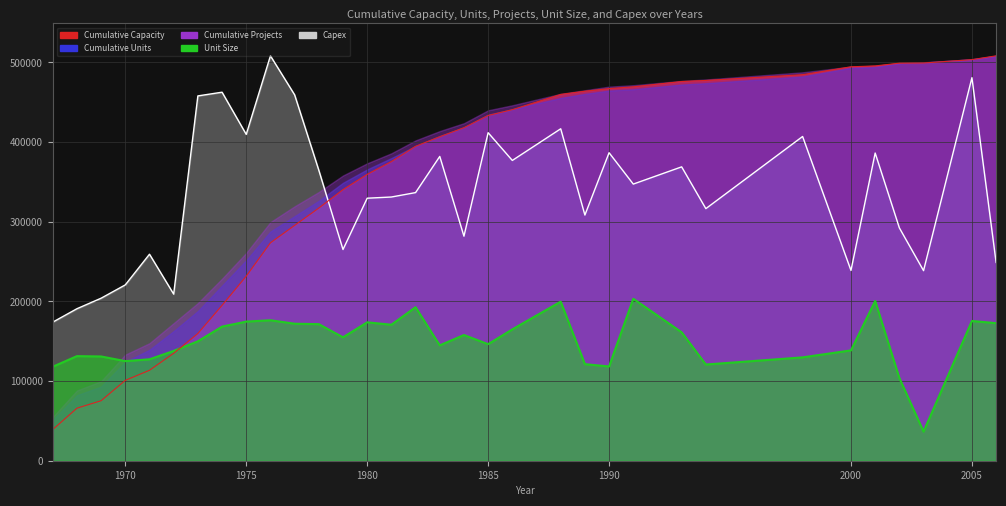

True or false: Capex has more than 2 points higher than both neighbors.

True